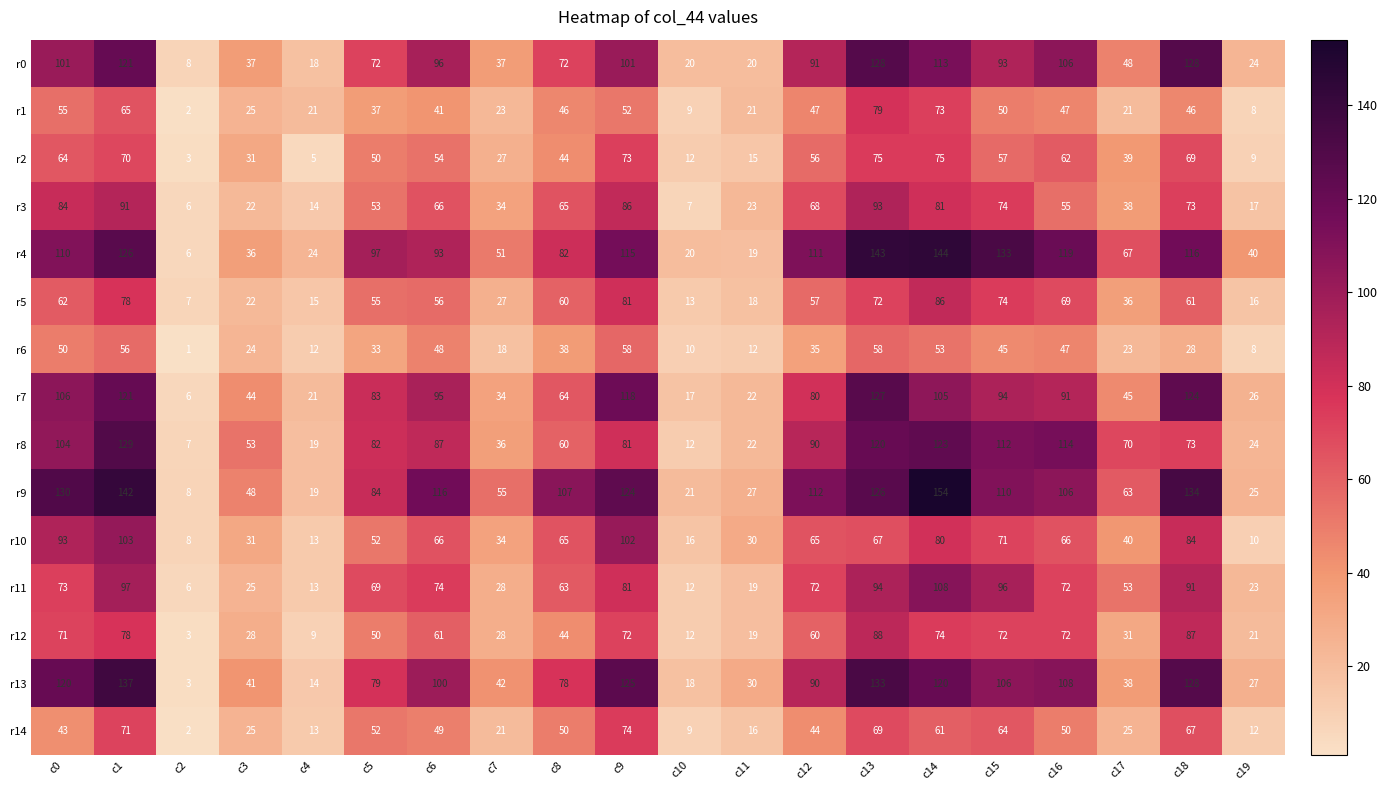

The value of r9 at c12 is 187. True or false?

False